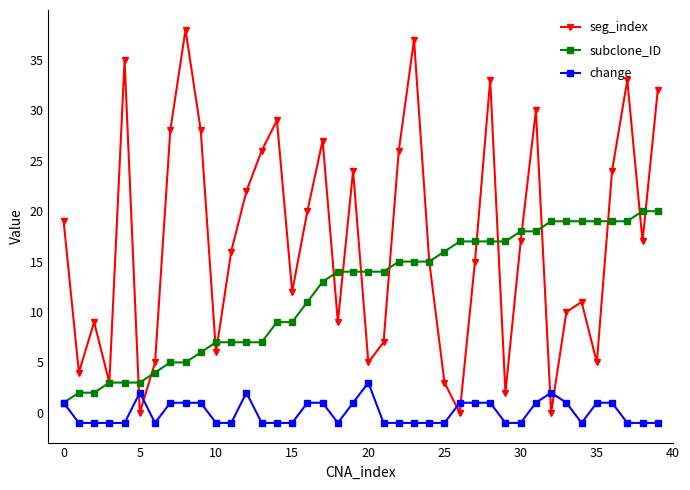

Does the chart display data point markers on the line(s)?

Yes